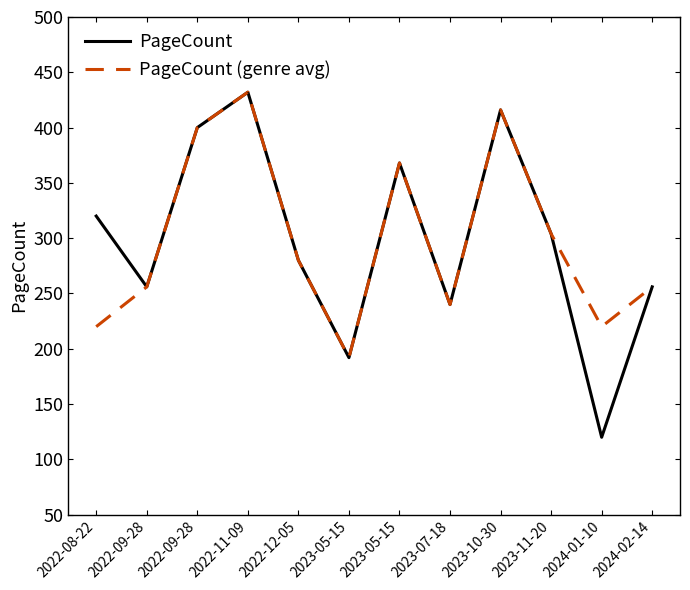

At 2024-01-10, list the series in order from largest to smallest.

PageCount (genre avg), PageCount